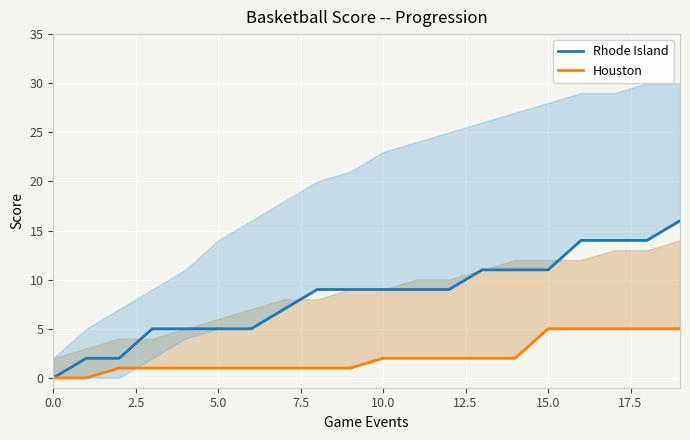

True or false: Rhode Island has more than 0 interior local peaks.

False